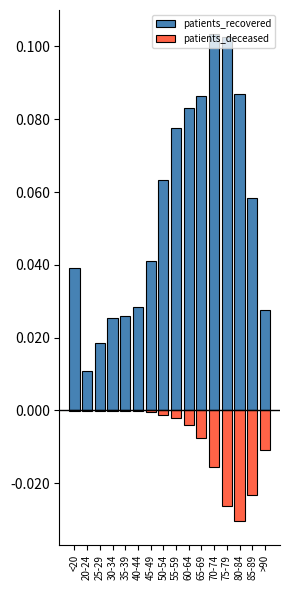

What is the label of the 16th bar from the right?

<20